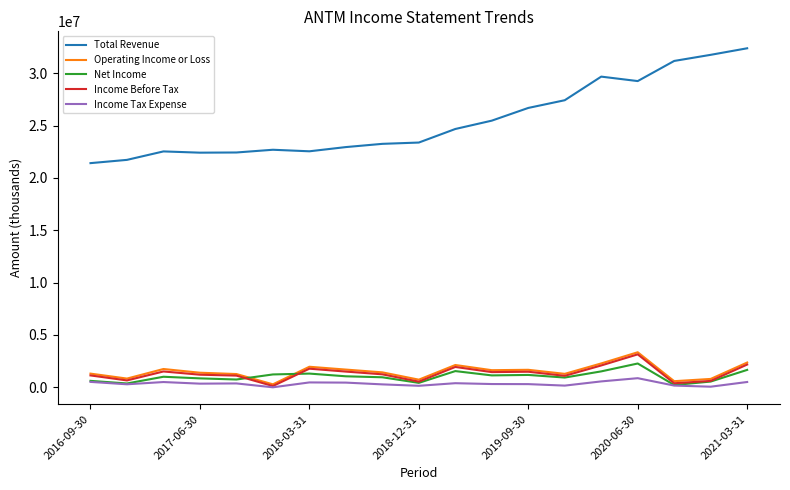

True or false: Income Tax Expense and Total Revenue intersect in this chart.

False